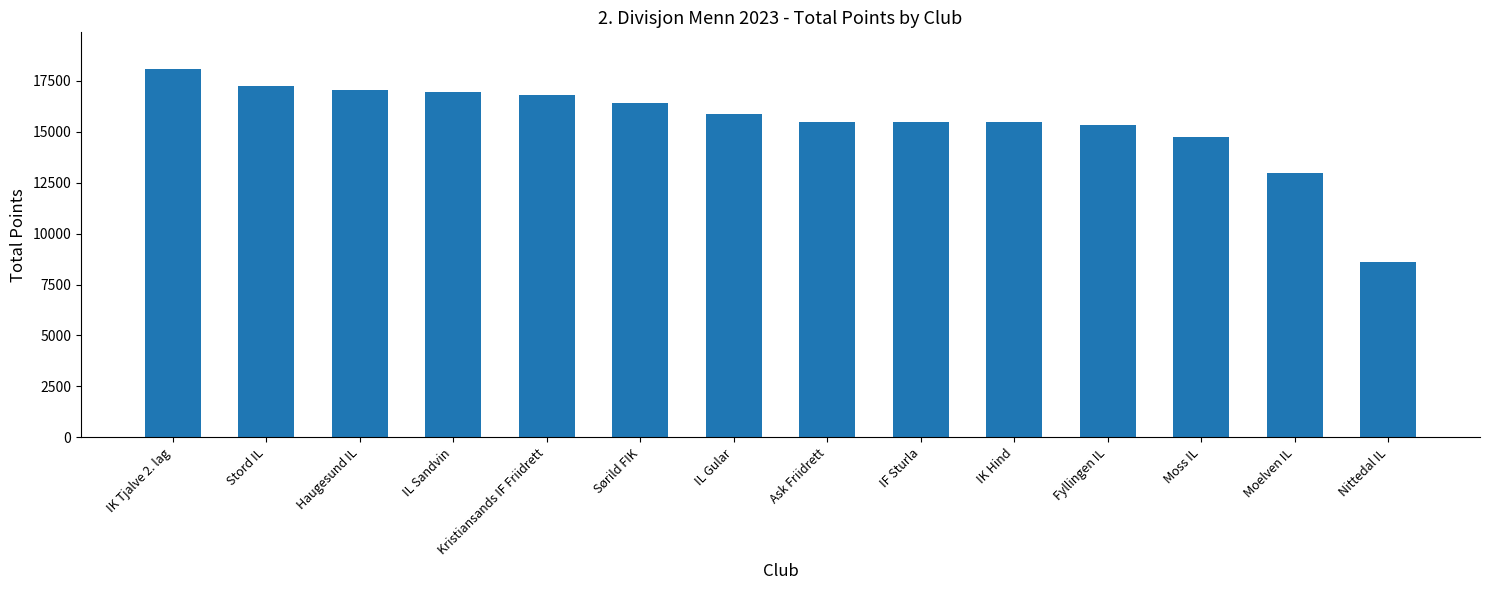

What is the value of the 14th bar from the left?

8585